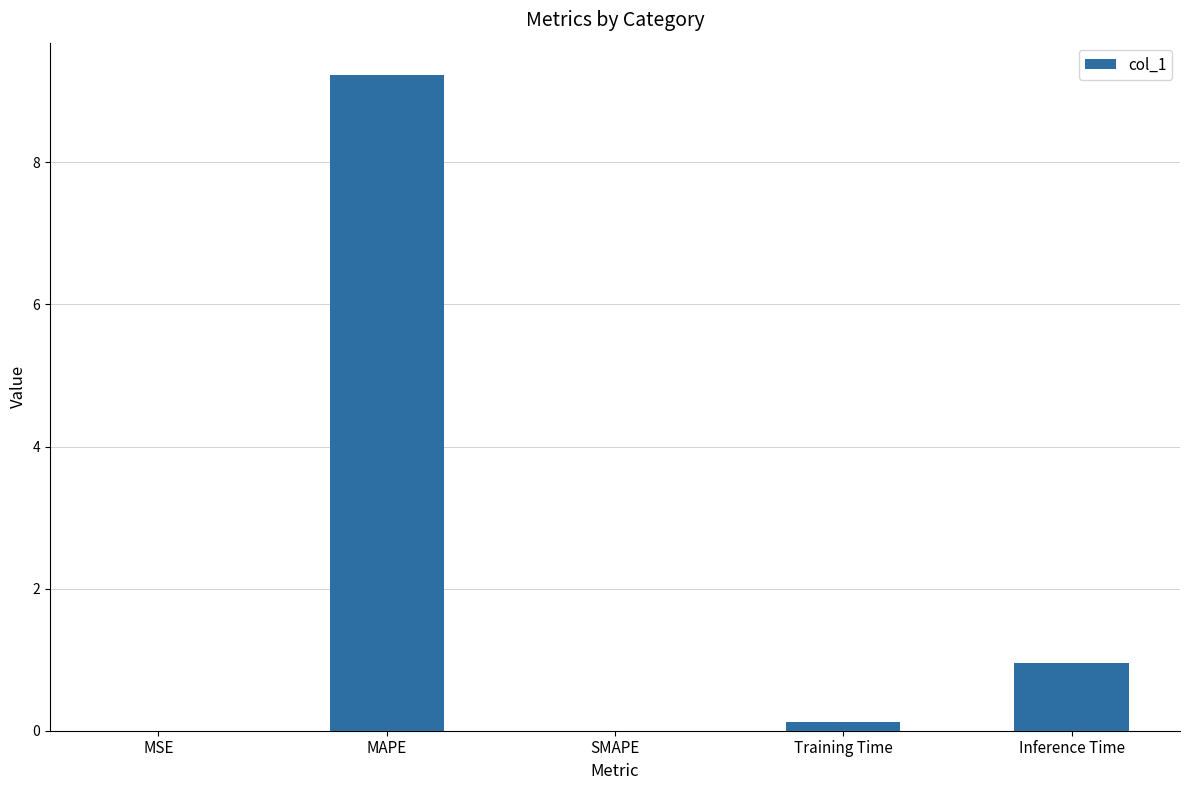

Which category has the highest value across all series?

MAPE